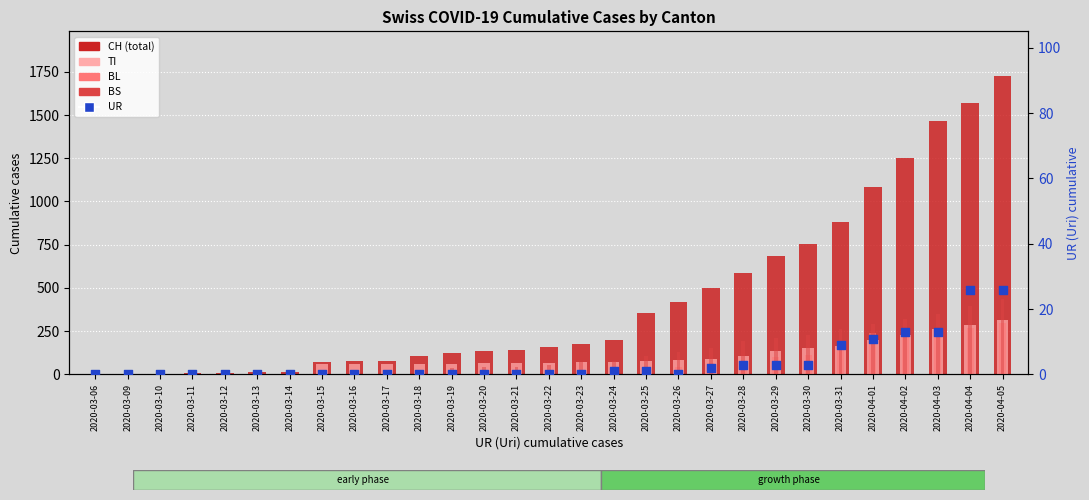

At how many categories does at least one series exceed 27?

22